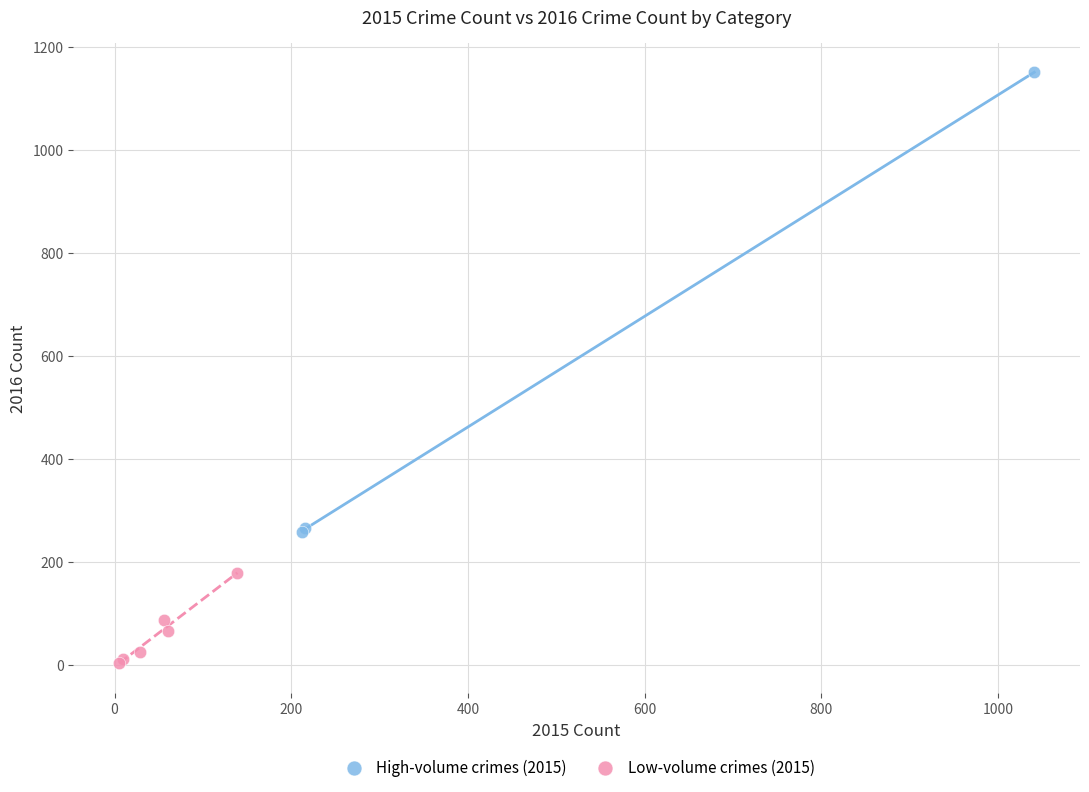

Which series has the widest spread of Y values?

High-volume crimes (2015)